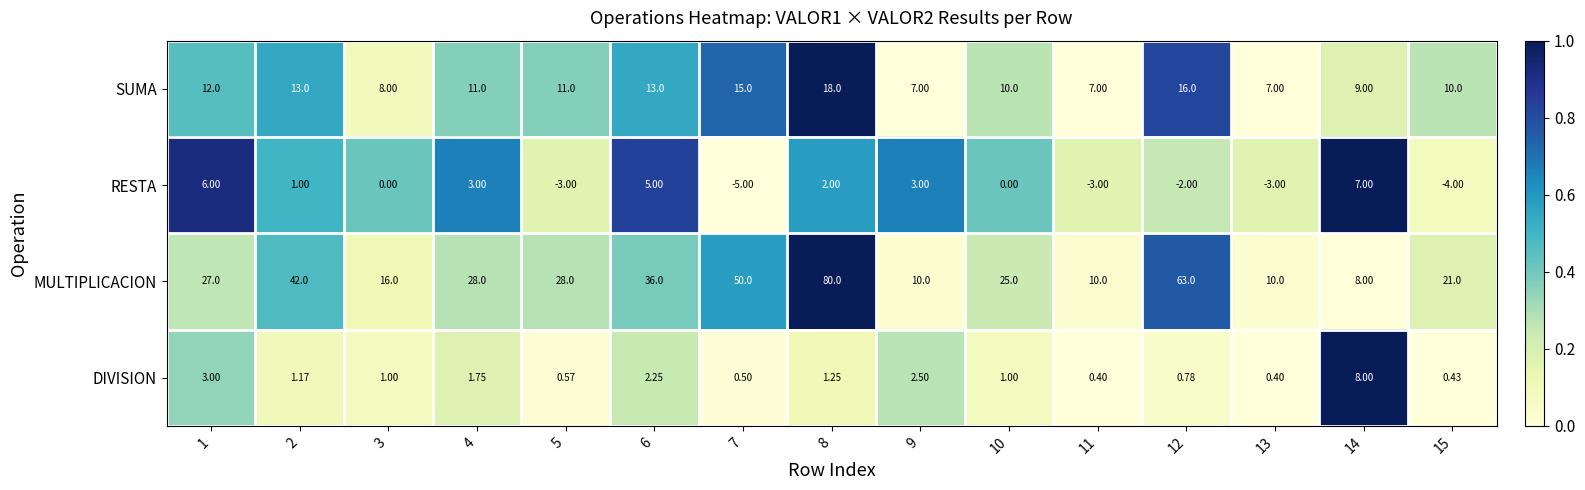

Which series changed the most between 2 and 12?

MULTIPLICACION